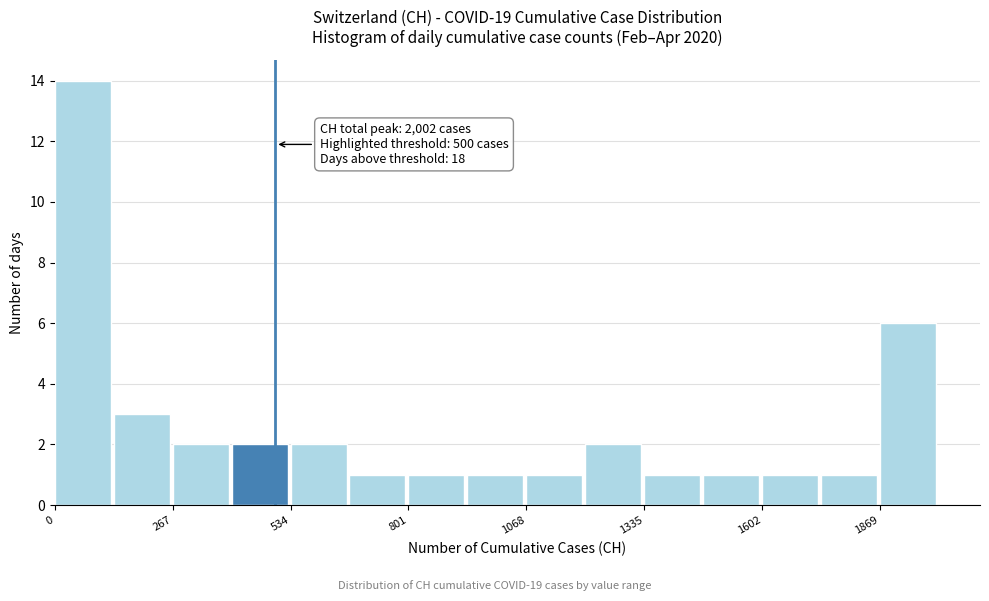

Read against the x-axis, roughly where is the centre of the tallest bar?

50